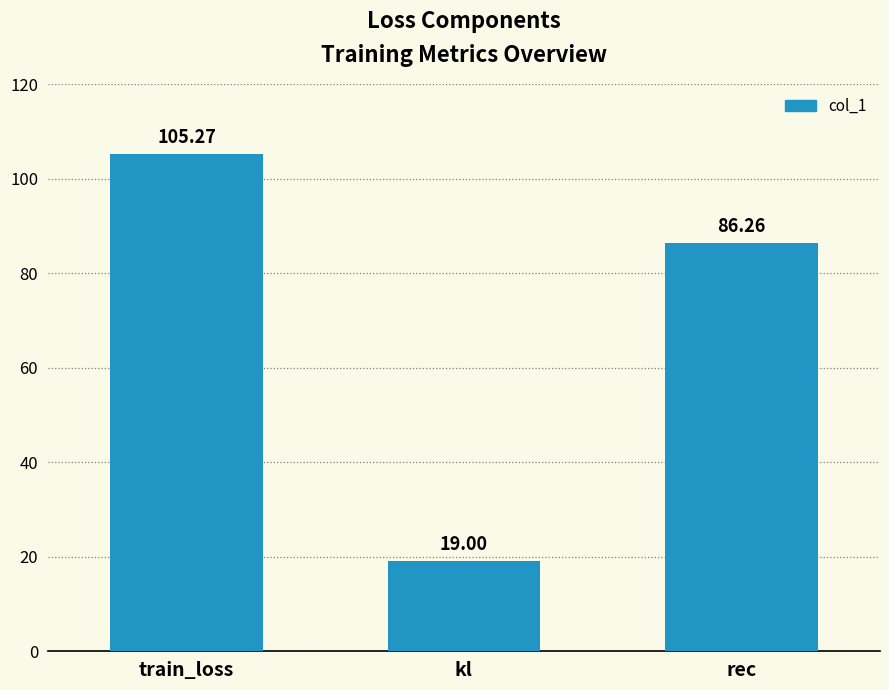

Count the number of values greater than 86.

2